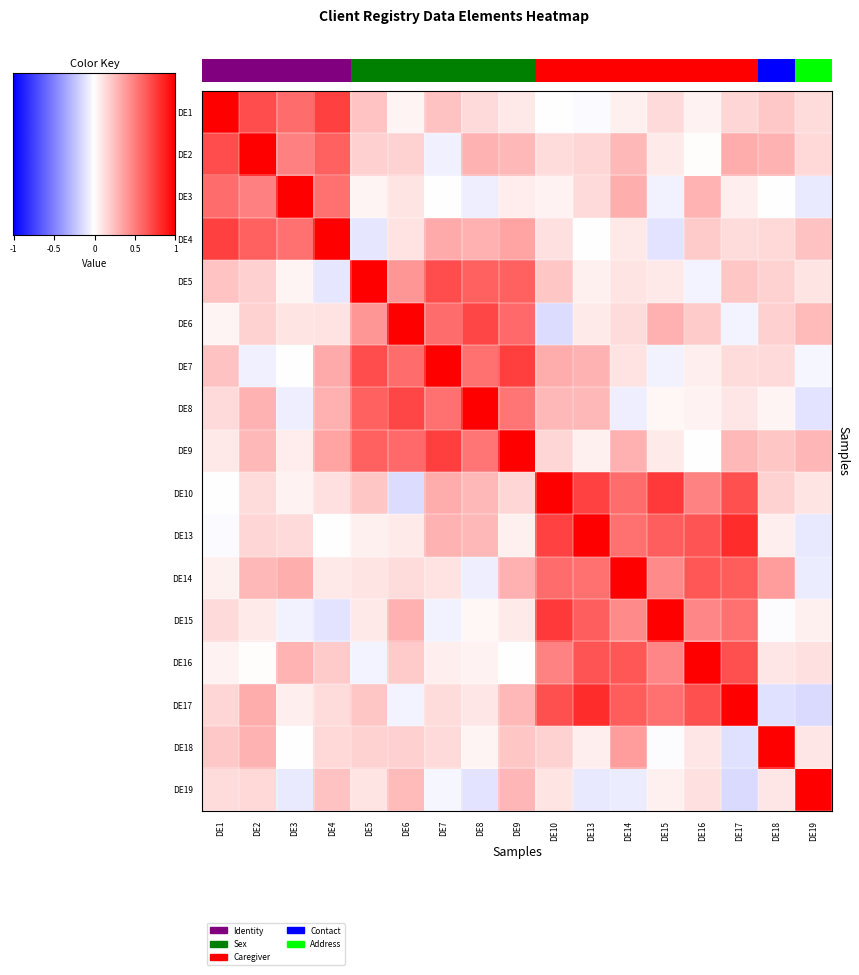

Rank the series by their maximum value, from highest to lowest.

DE1, DE2, DE3, DE4, DE5, DE6, DE7, DE8, DE9, DE10, DE13, DE14, DE15, DE16, DE17, DE18, DE19